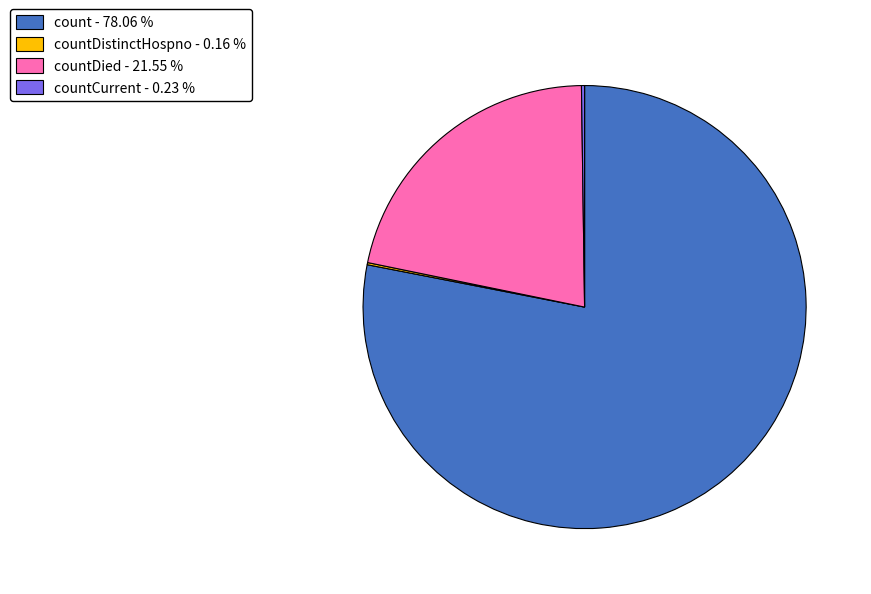

Combined, do countDied - 21.55 % and count - 78.06 % account for over 50%?

Yes